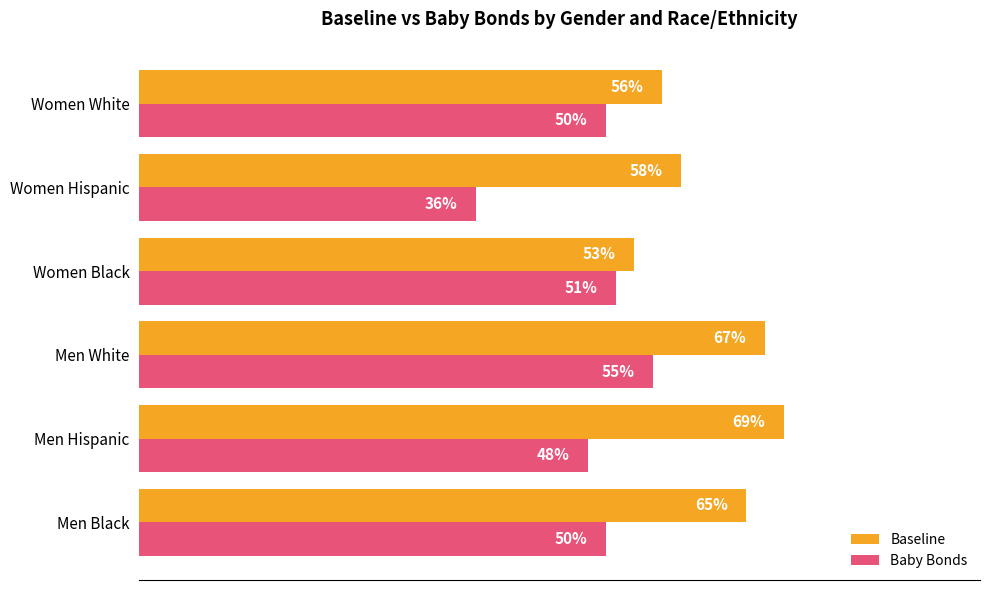

Which category has the lowest value across all series?

Women Hispanic